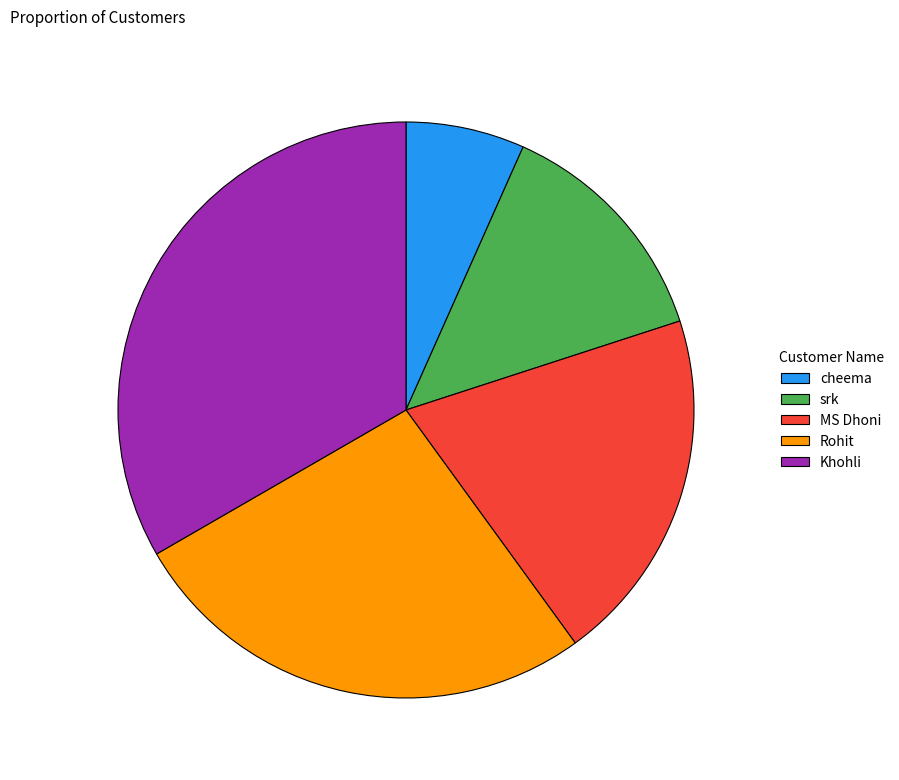

Rank the categories by value from highest to lowest.

Khohli, Rohit, MS Dhoni, srk, cheema